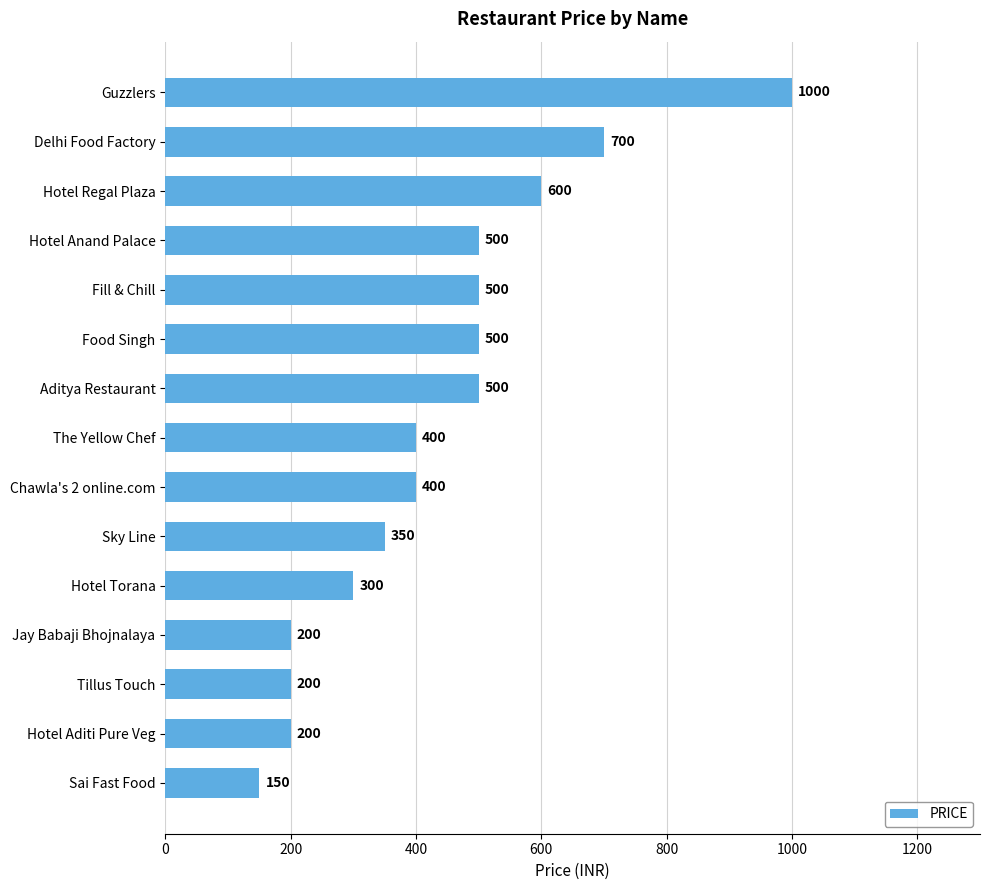

What is the average value?

433